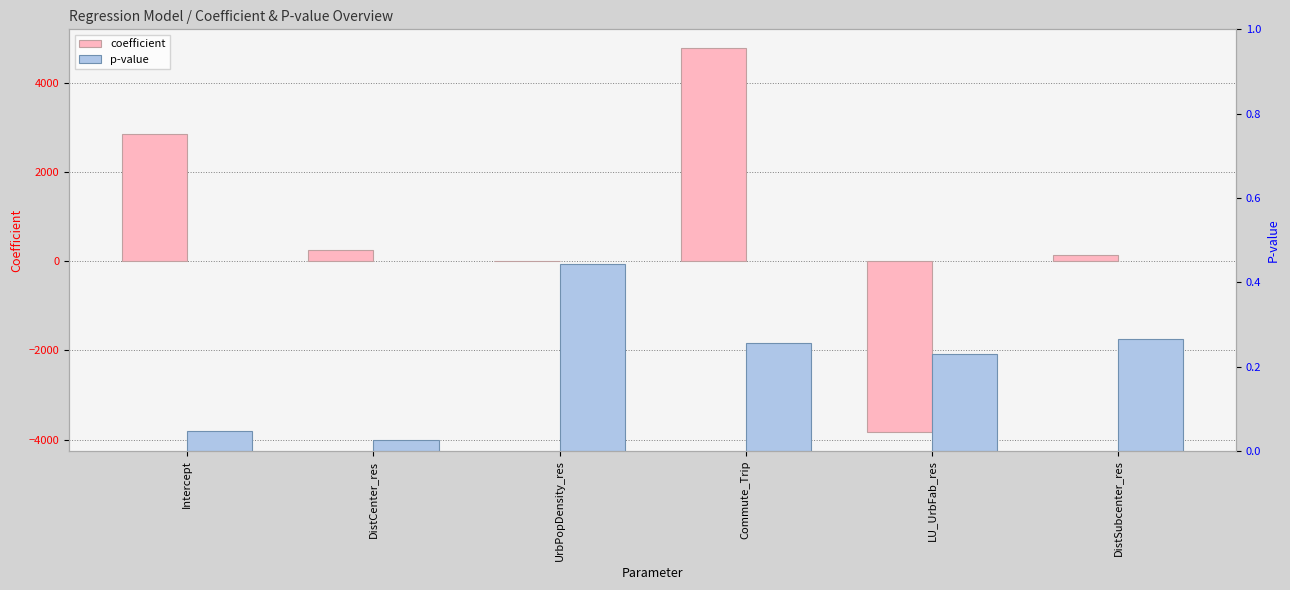

How many data points in coefficient are above 243?

3